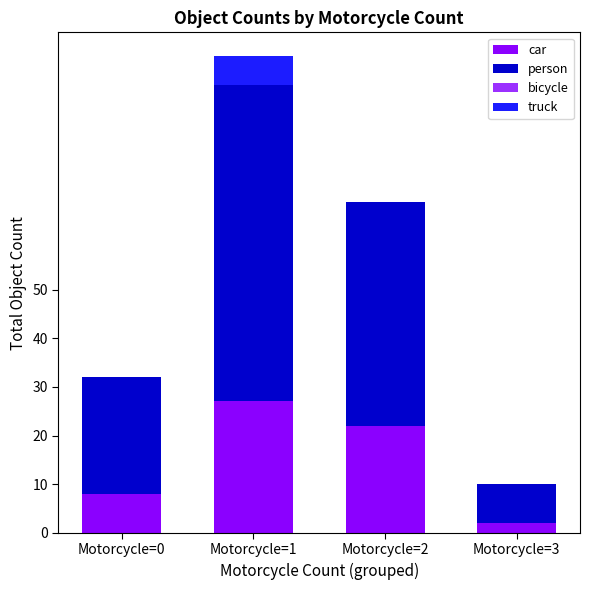

What is the sum of the car values at Motorcycle=0 and Motorcycle=2?

30